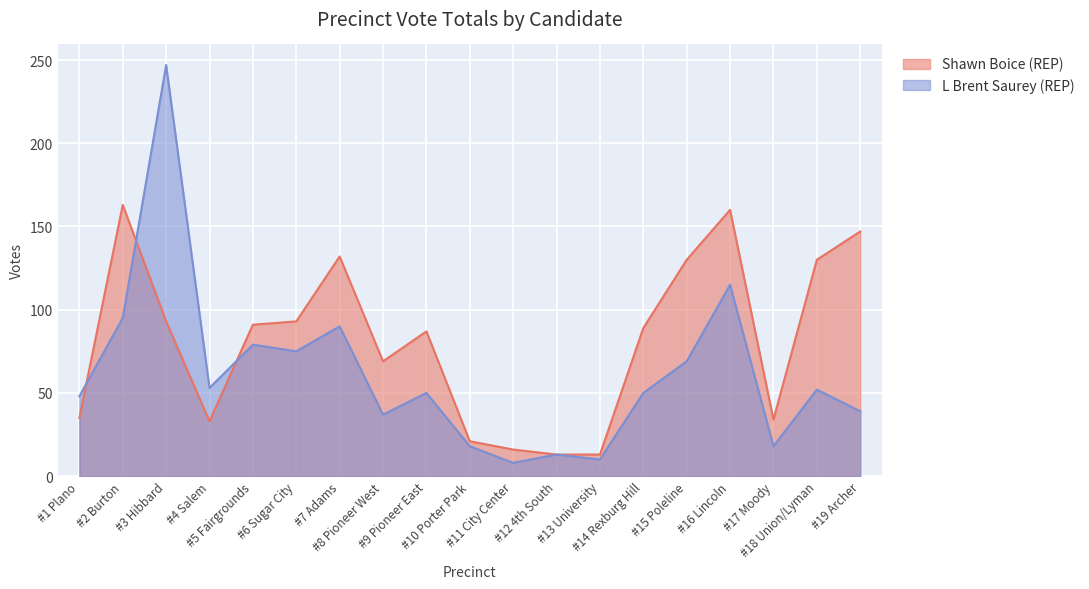

Which category has the lowest value across all series?

#11 City Center